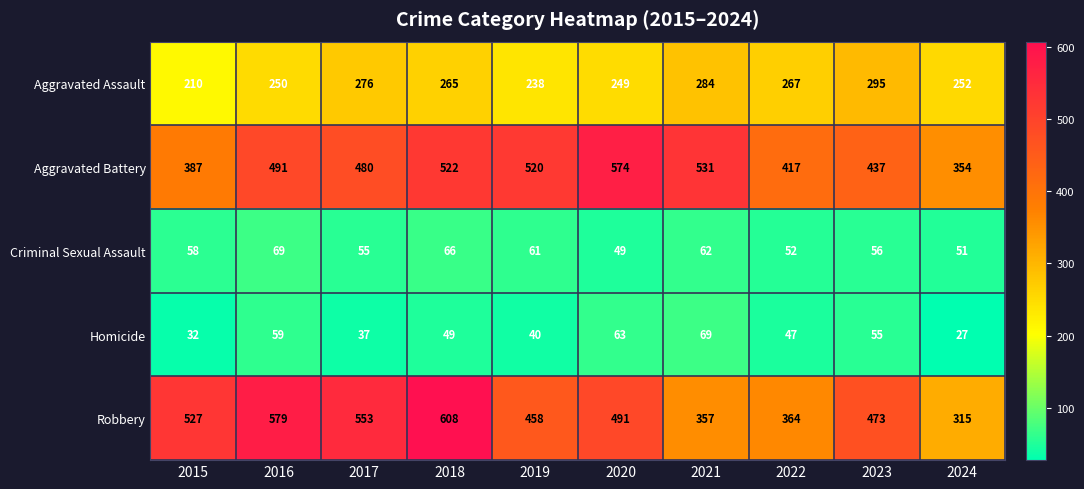

True or false: Robbery has a value of 315 at 2024.

True